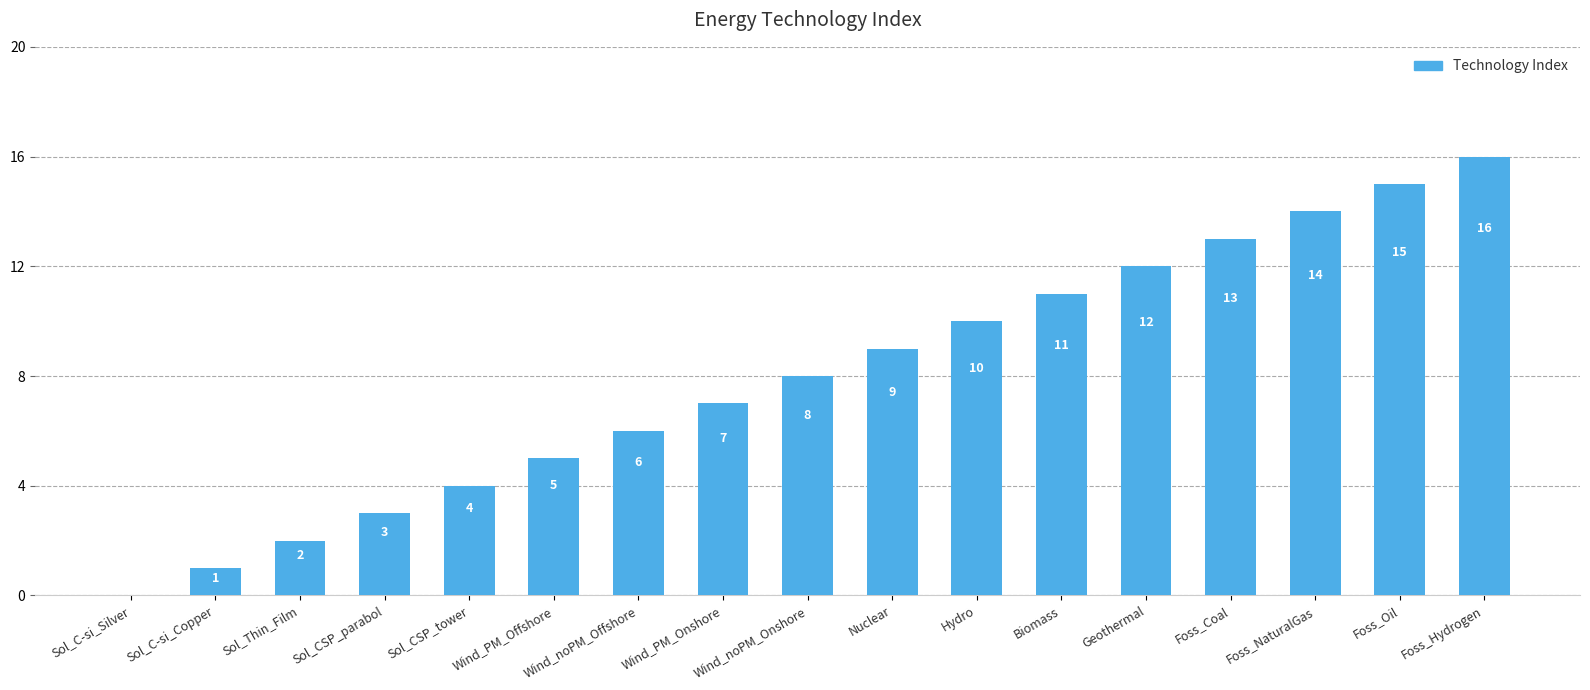

Is it true that the value at Biomass is 11?

True